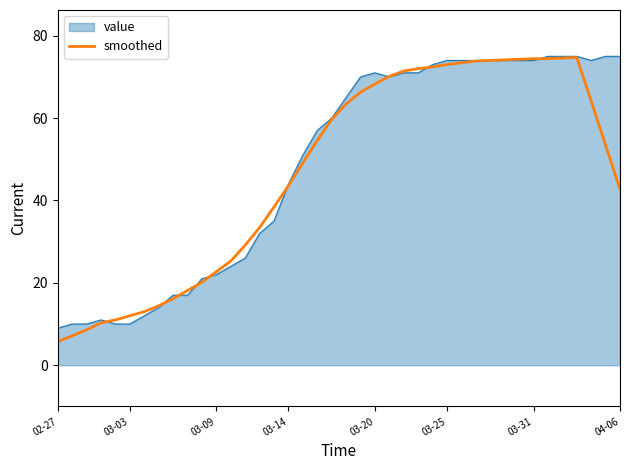

Which series has the widest spread of values?

smoothed